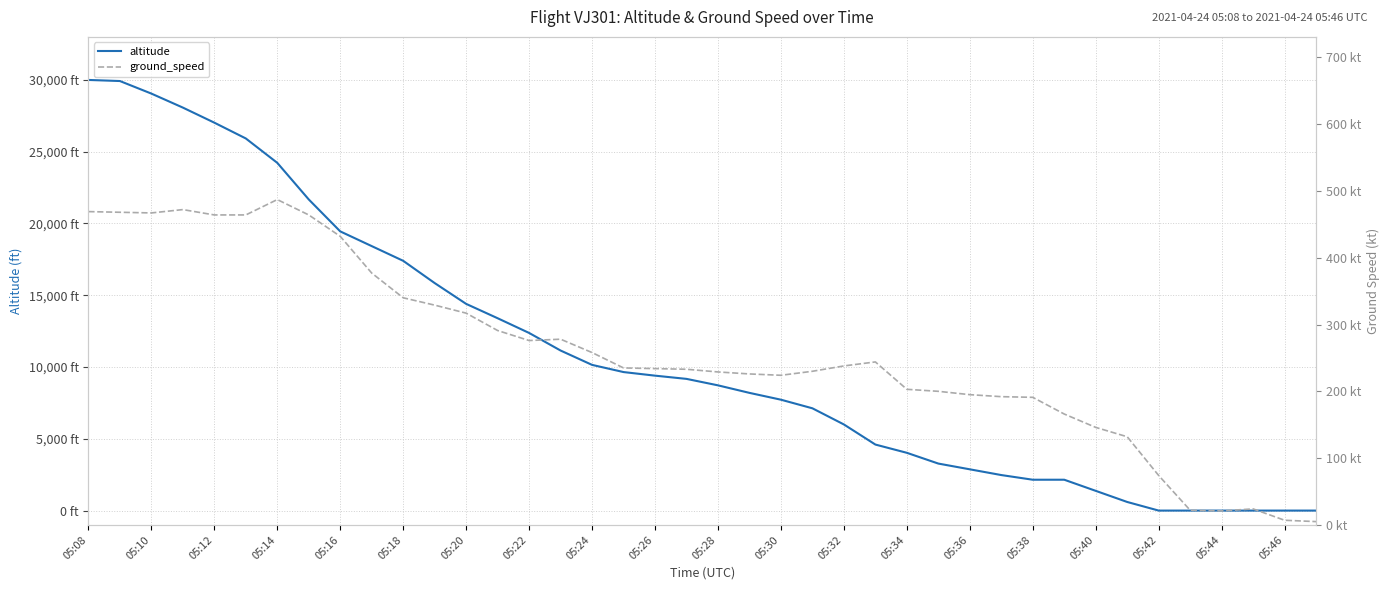

How many times do ground_speed and altitude cross each other?

1